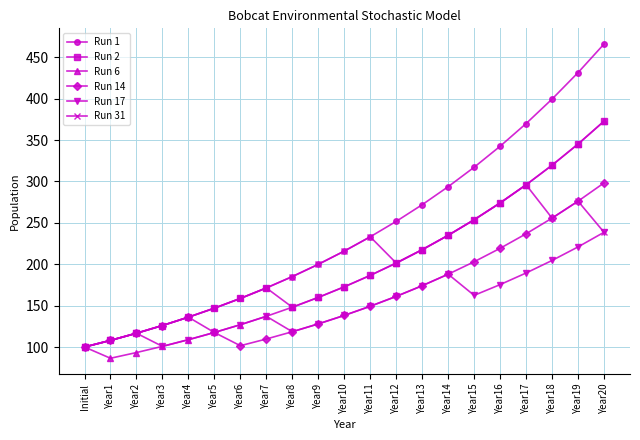

Which series changed the most between Year13 and Year17?

Run 1